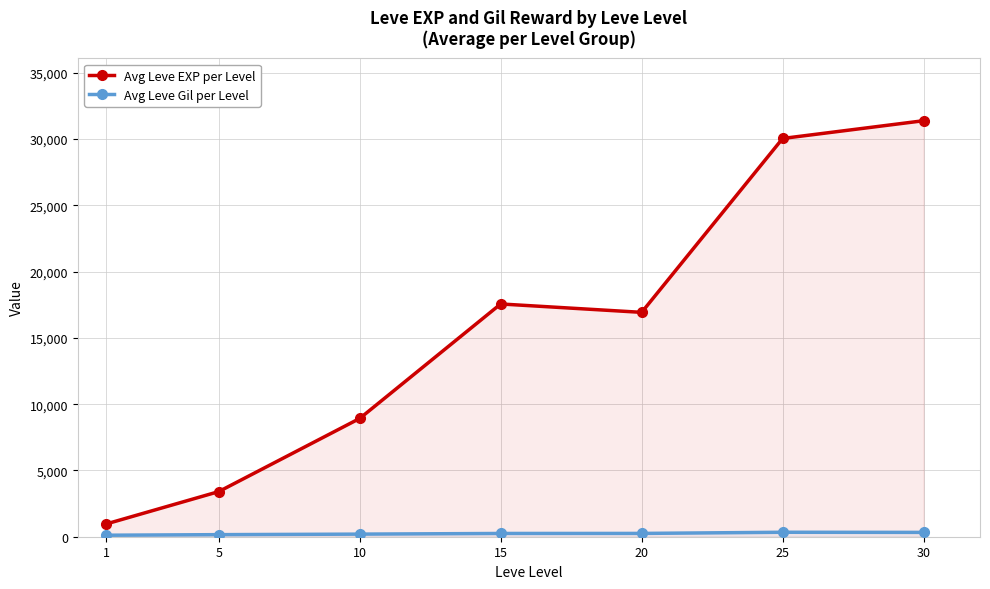

Reading left to right, transcribe all the data shown in this chart.

Avg Leve EXP per Level: 958	3405	8925	17563	16930	30050	31390
Avg Leve Gil per Level: 113	156	196	246	249	337	327